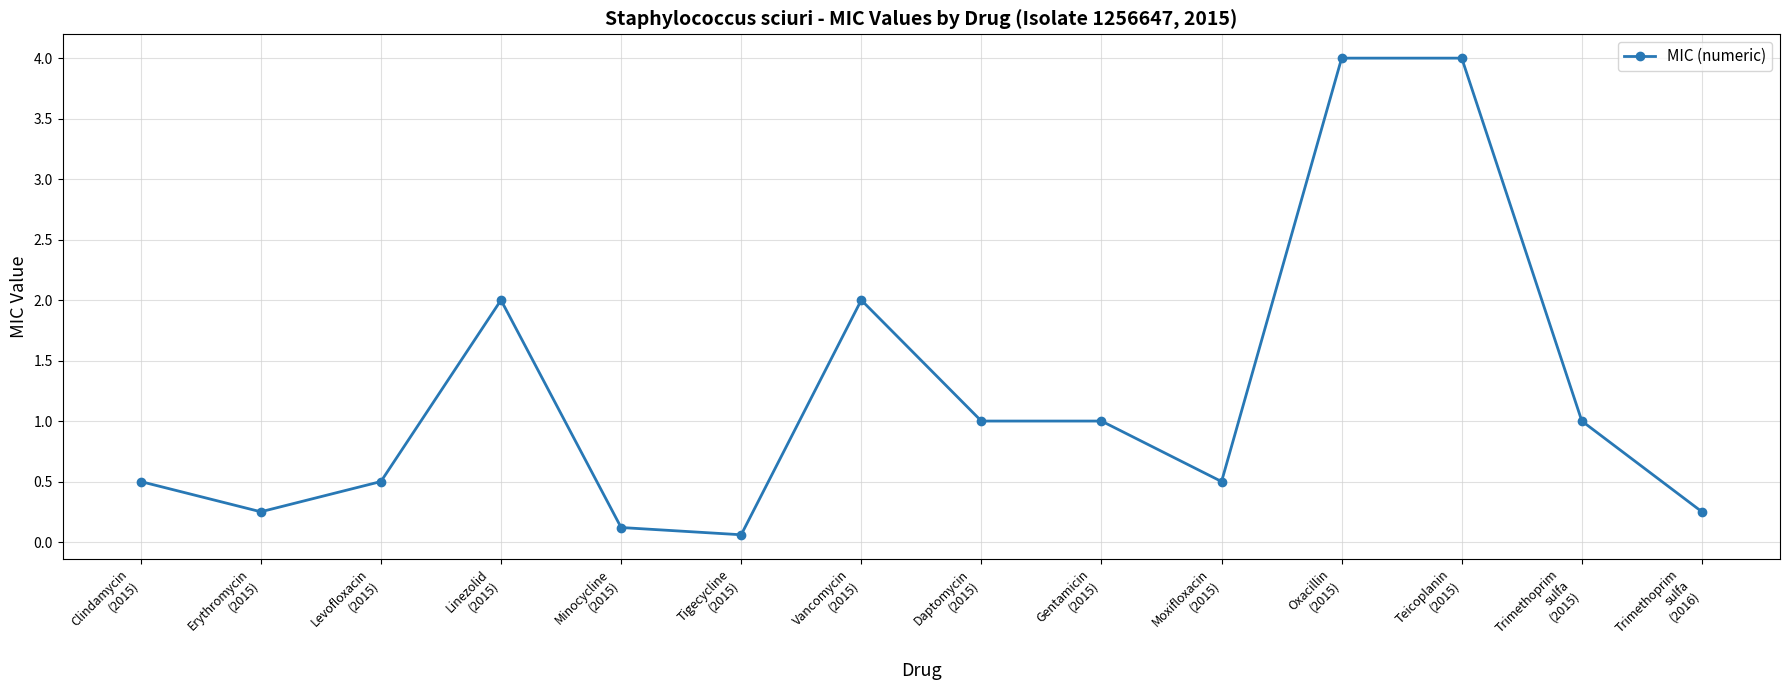

What position from the right is Gentamicin
(2015)?

6